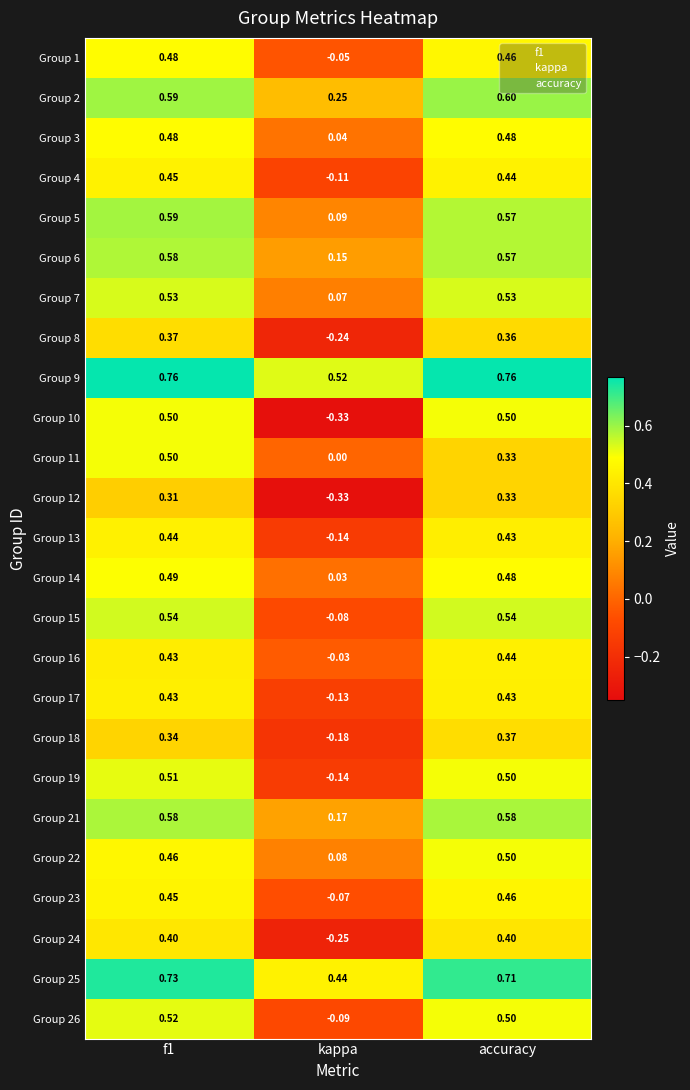

At which label does Group 14 reach its minimum?

kappa